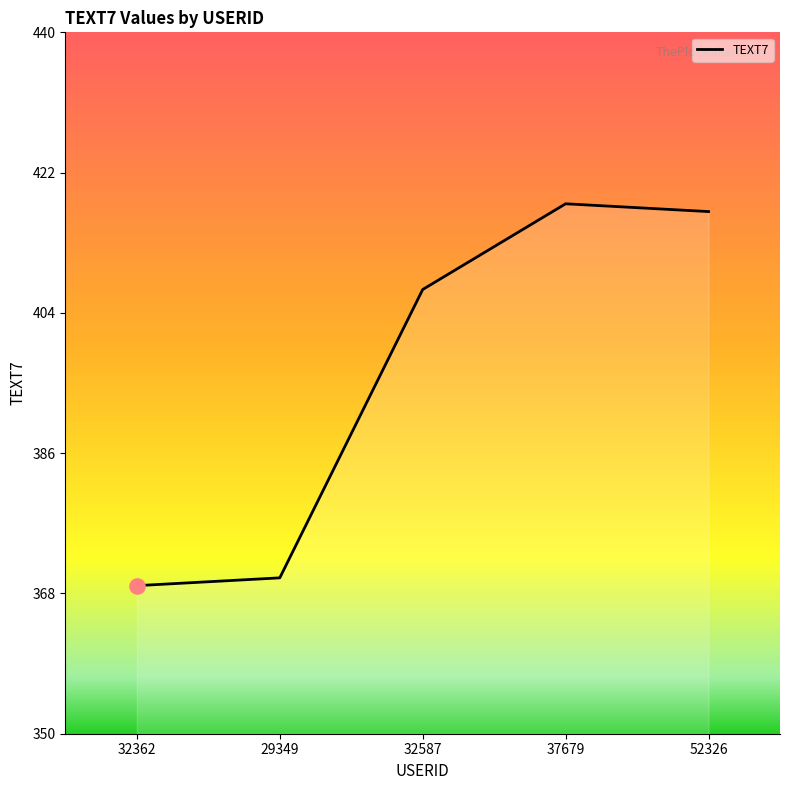

Approximately how many times larger is the value at 32587 compared to 29349?

1.1